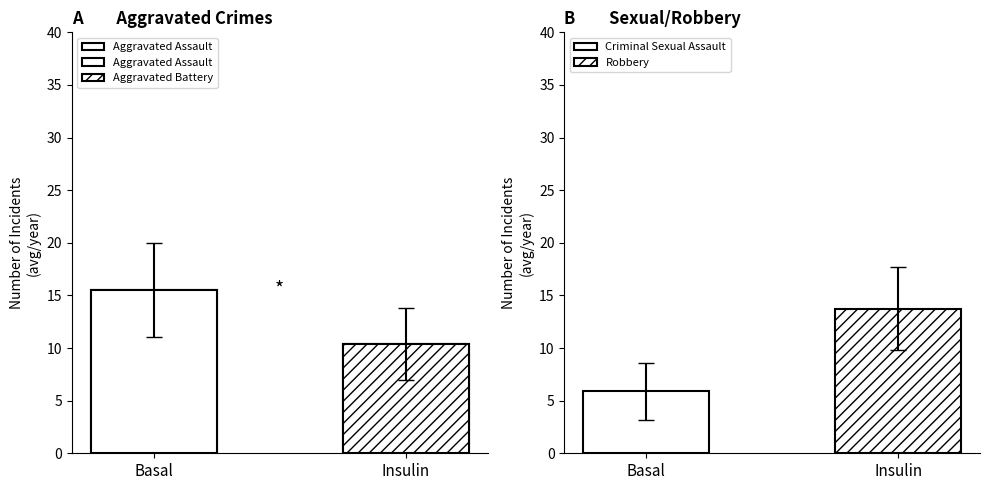

At which label does the data first exceed 15?

Basal